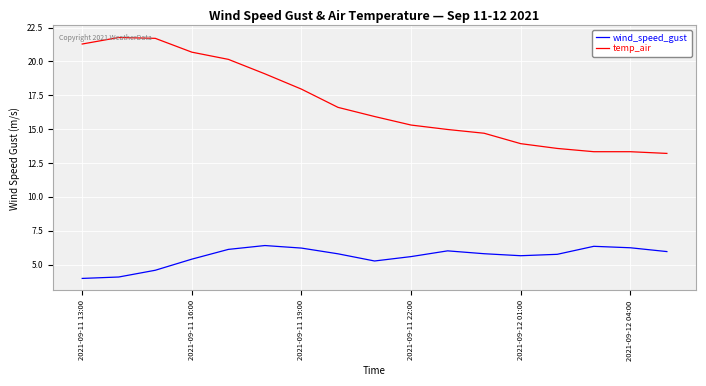

True or false: wind_speed_gust and temp_air intersect in this chart.

False